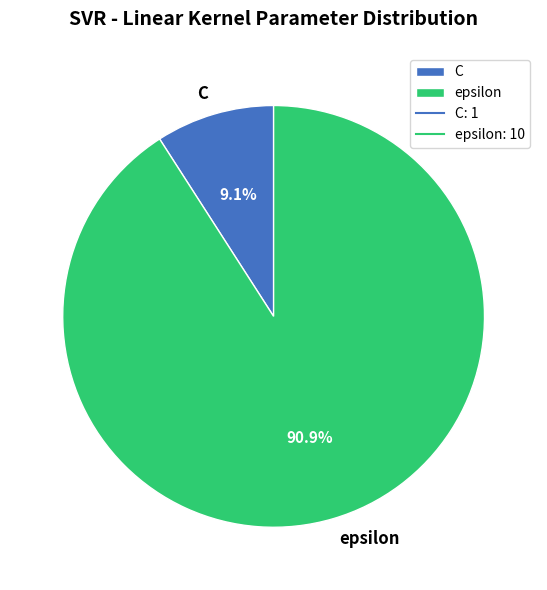

What portion of the pie excludes C?

90.9%